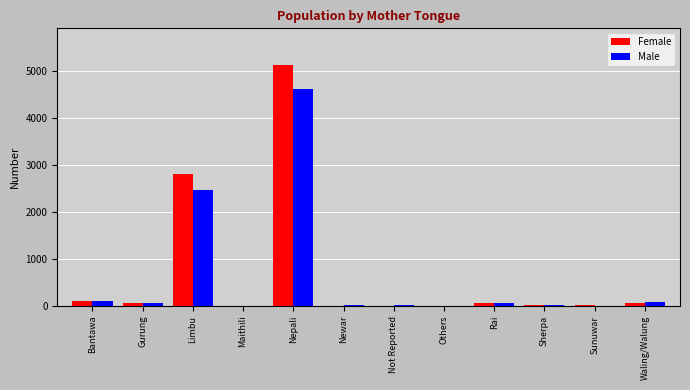

At which category is the sum across all series the highest?

Nepali